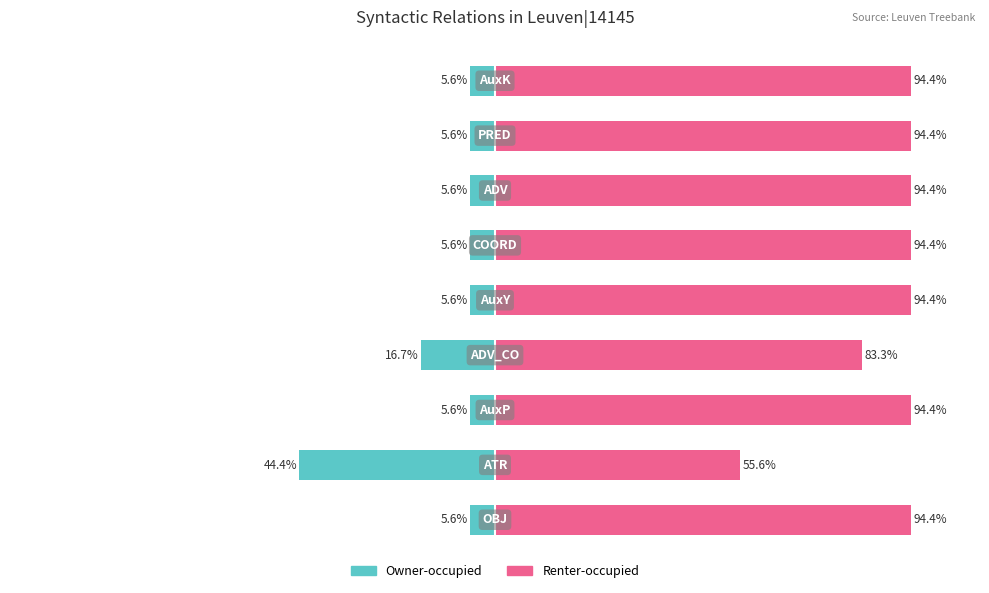

What is the sum of all Owner-occupied values?

-100.3